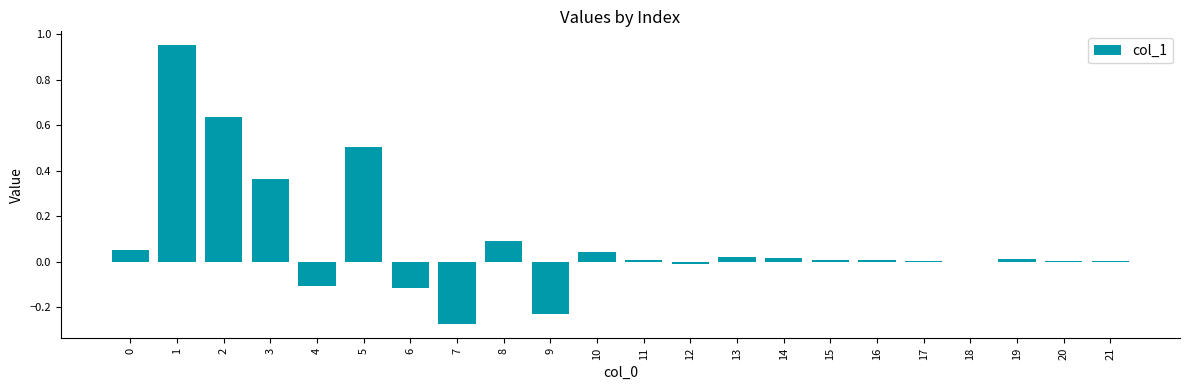

What is the sum of all values?

2.0